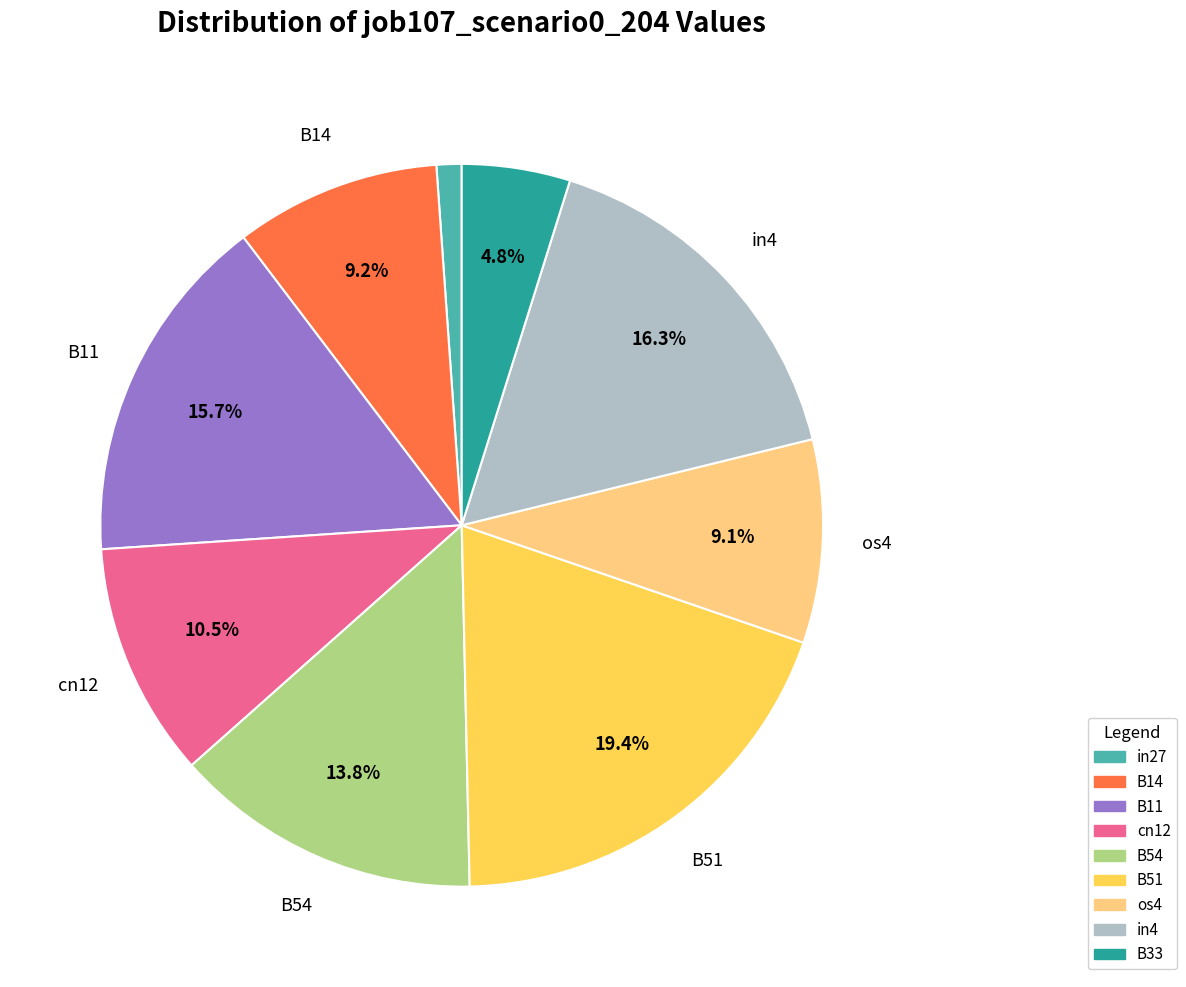

What is the total percentage of B54 and B14?

23.0%